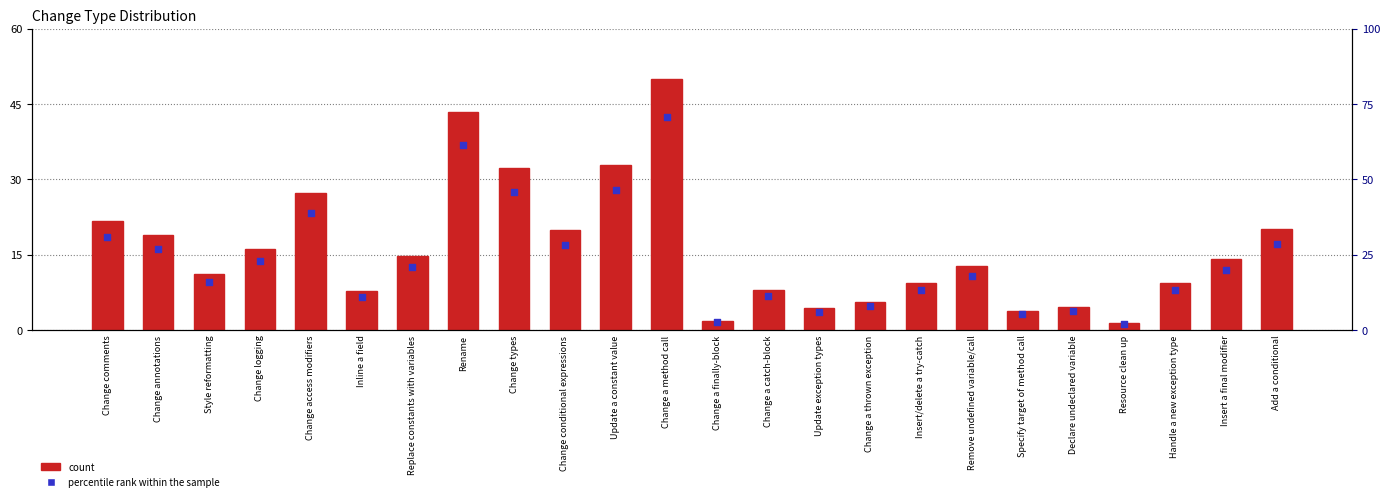

What are all the series names shown in the legend?

count, percentile rank within the sample